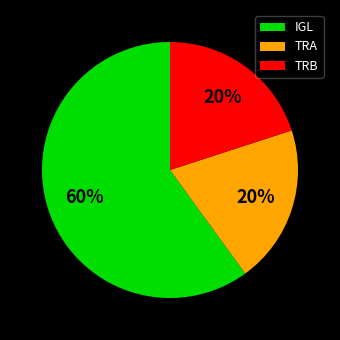

To the nearest percent, what percentage of the pie is TRA?

20%